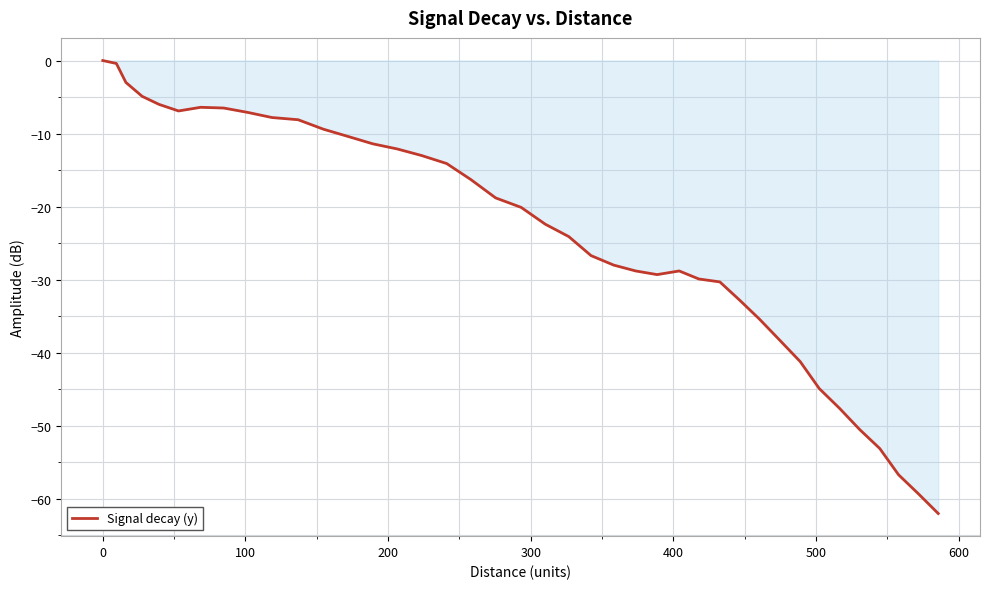

What is the difference between the maximum and minimum values?

62.0